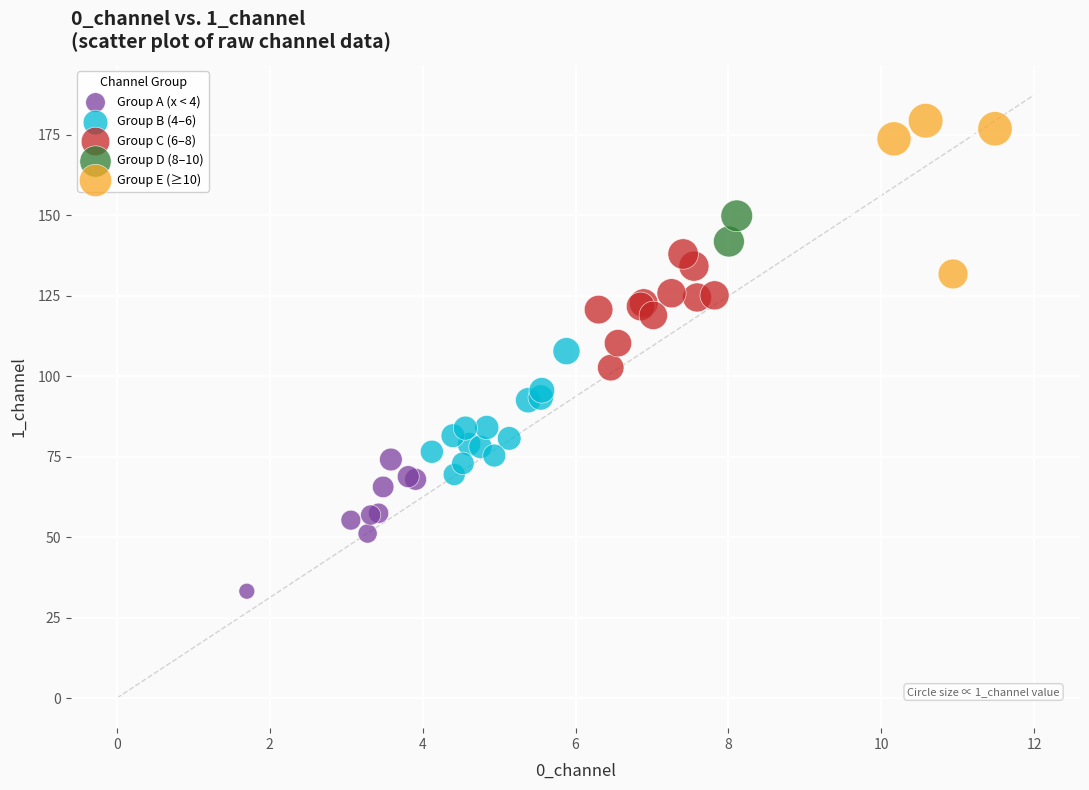

What are all the series names shown in the legend?

Group A (x < 4), Group B (4–6), Group C (6–8), Group D (8–10), Group E (≥10)